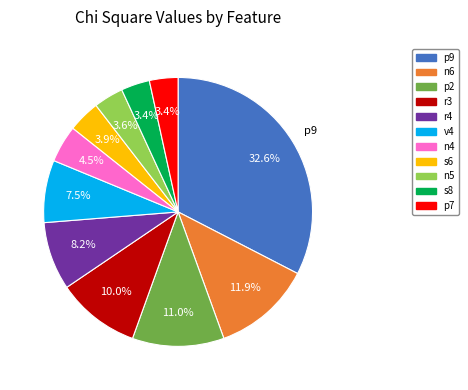

Is there any slice that represents more than half of the pie?

No